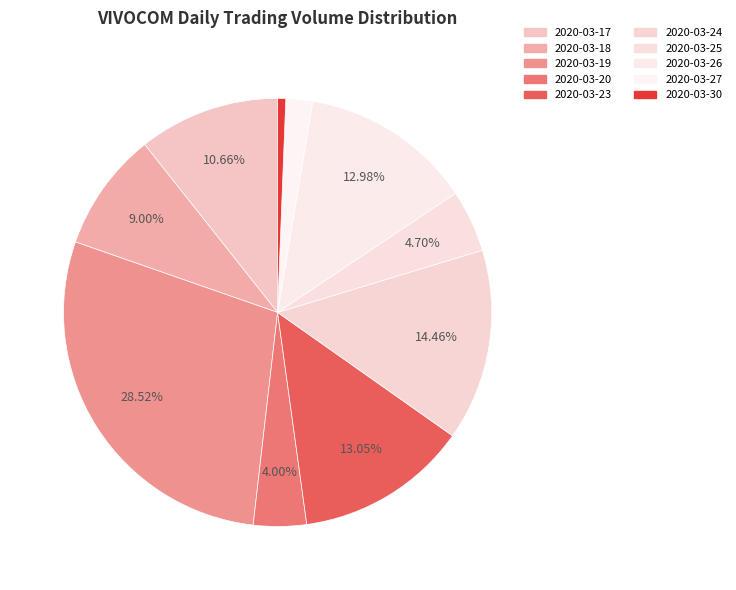

To the nearest percent, what percentage of the pie is 2020-03-19?

29%